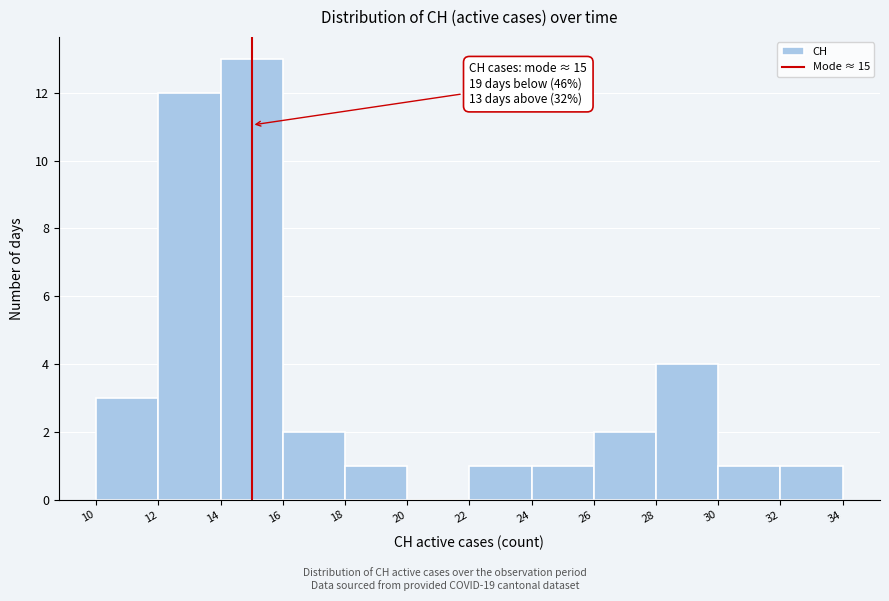

Over which range of the x-axis is the bar tallest?

14 to 16